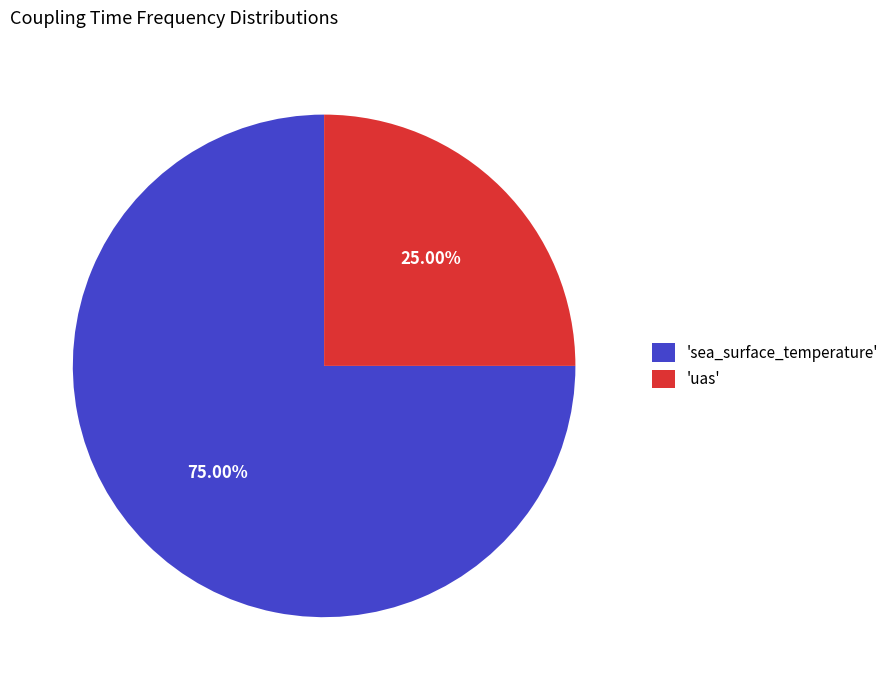

Combined, do 'sea_surface_temperature' and 'uas' account for over 50%?

Yes